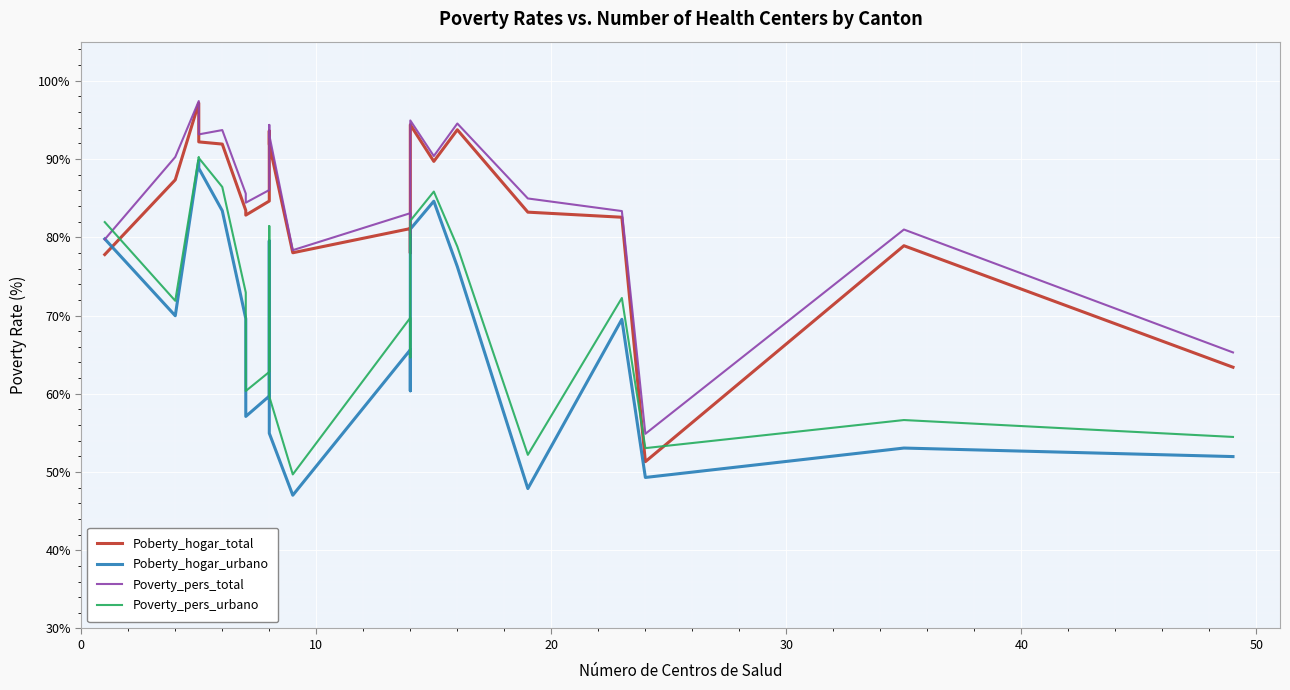

How many interior local valleys does the Poberty_hogar_urbano series have?

6